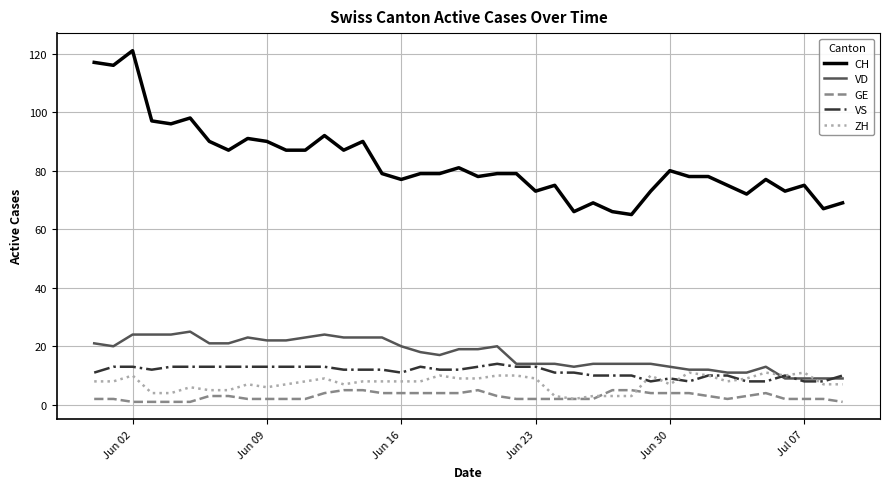

Which series has the largest range (max minus min)?

CH